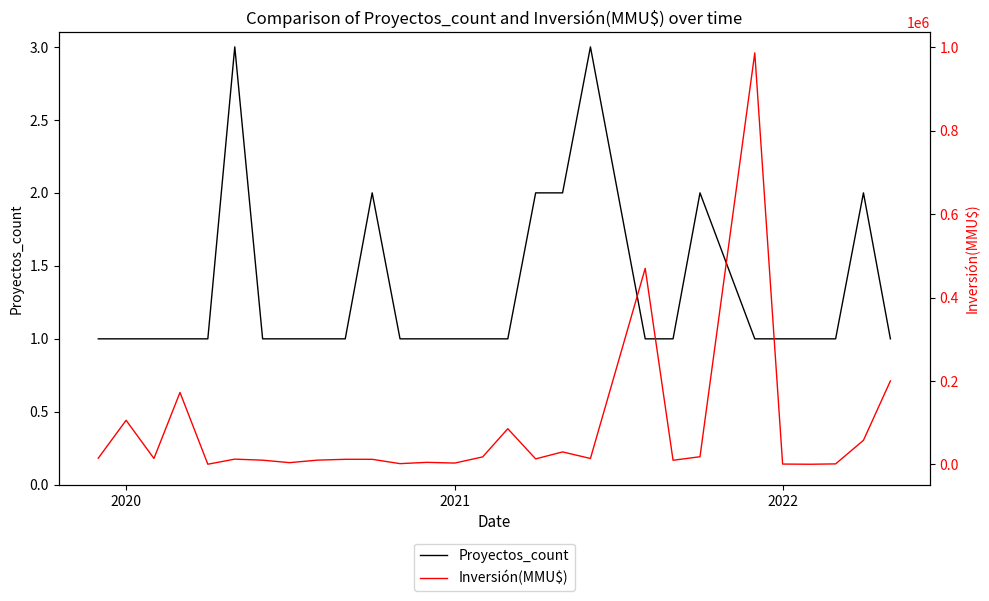

What are all the series names shown in the legend?

Proyectos_count, Inversión(MMU$)